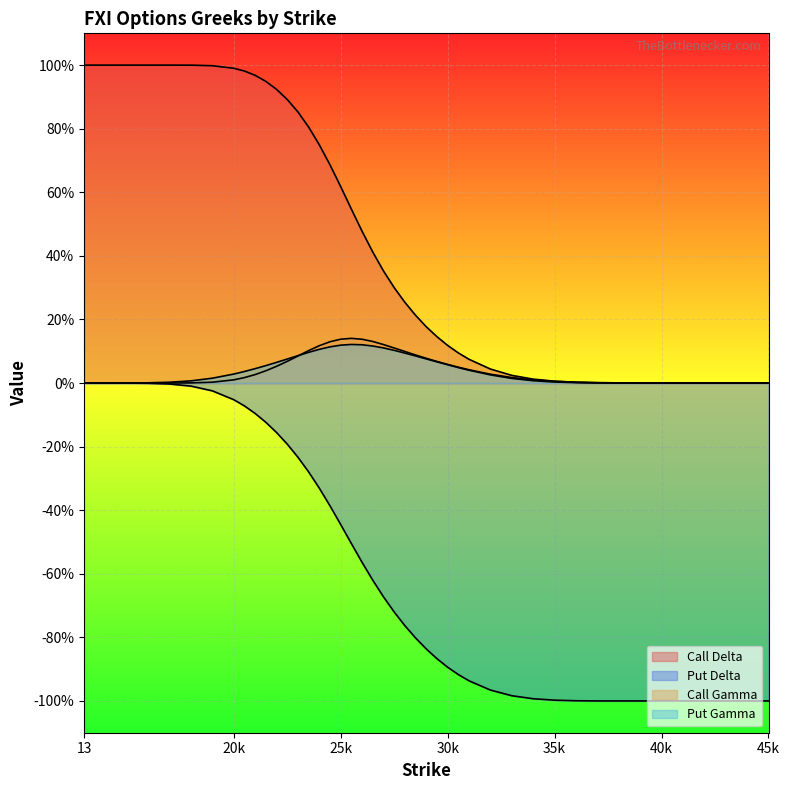

Between 20k and 40k, which series saw the biggest shift?

Call Delta